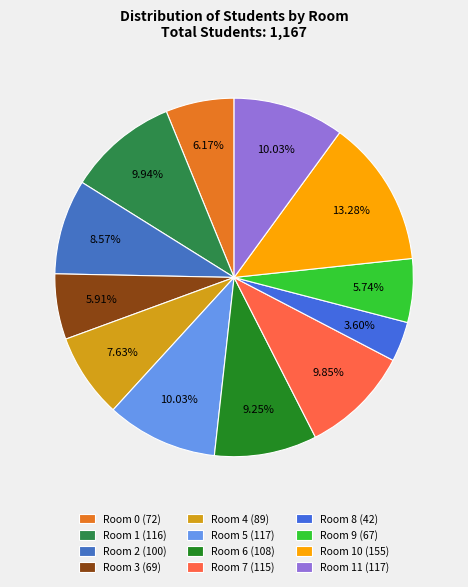

How many slices are in this pie chart?

12